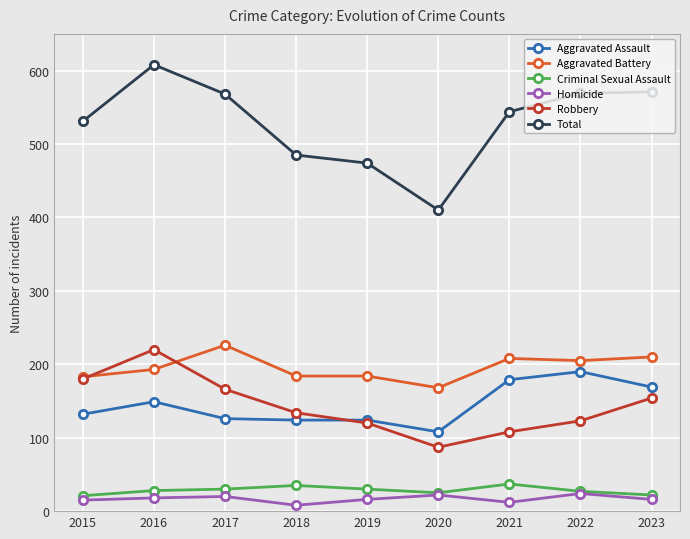

Is this an area chart (filled region under the line)?

No